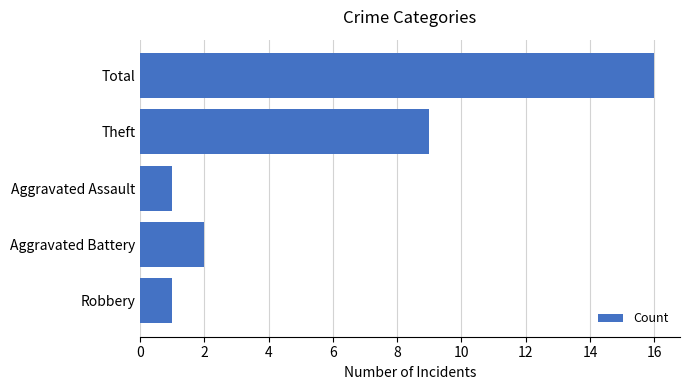

Where is the data nearest to the value 8?

Theft